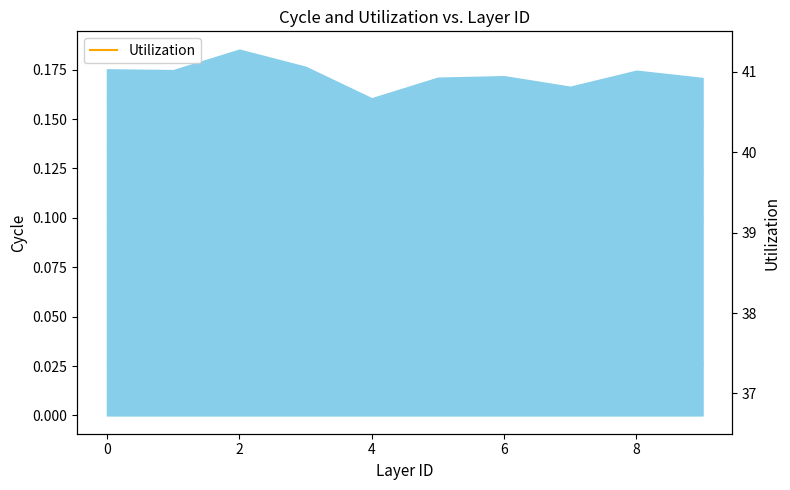

True or false: the data shows 109.3 at 7.

False